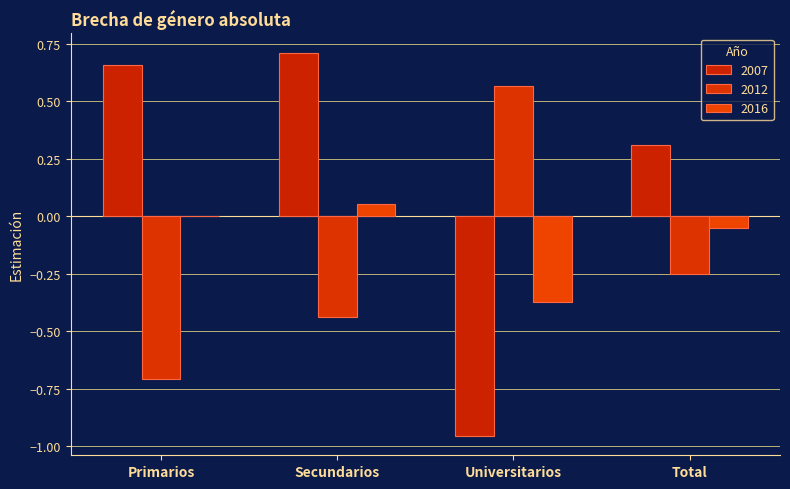

Is the value of 2016 at Primarios greater than the value of 2007 at Primarios?

No